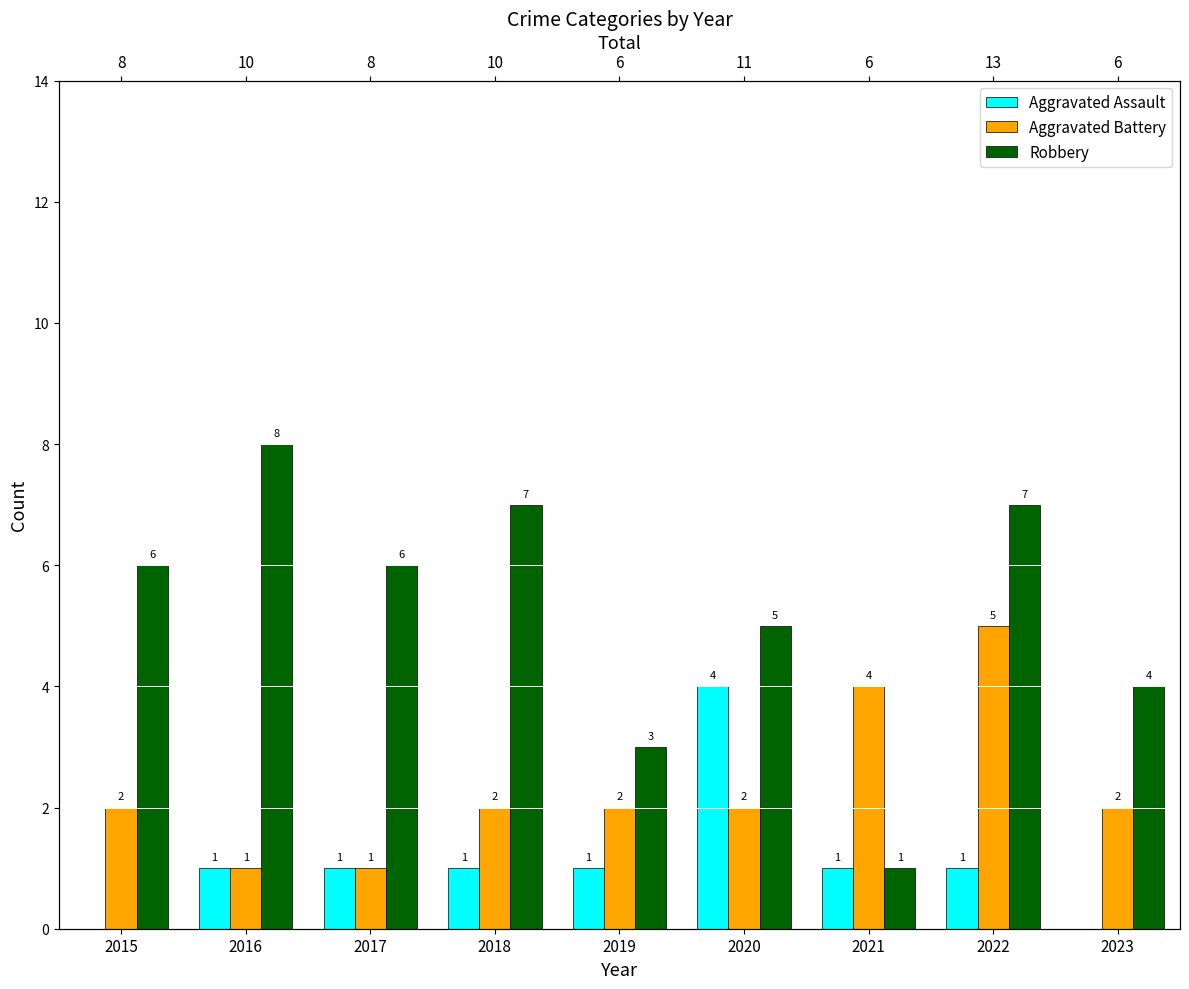

Read the Robbery value at 2023.

4